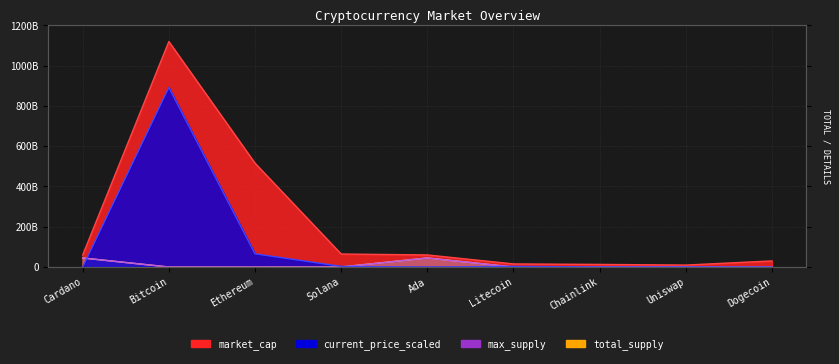

What is the difference between the second highest and second lowest values in the max_supply series?

45000000000.0